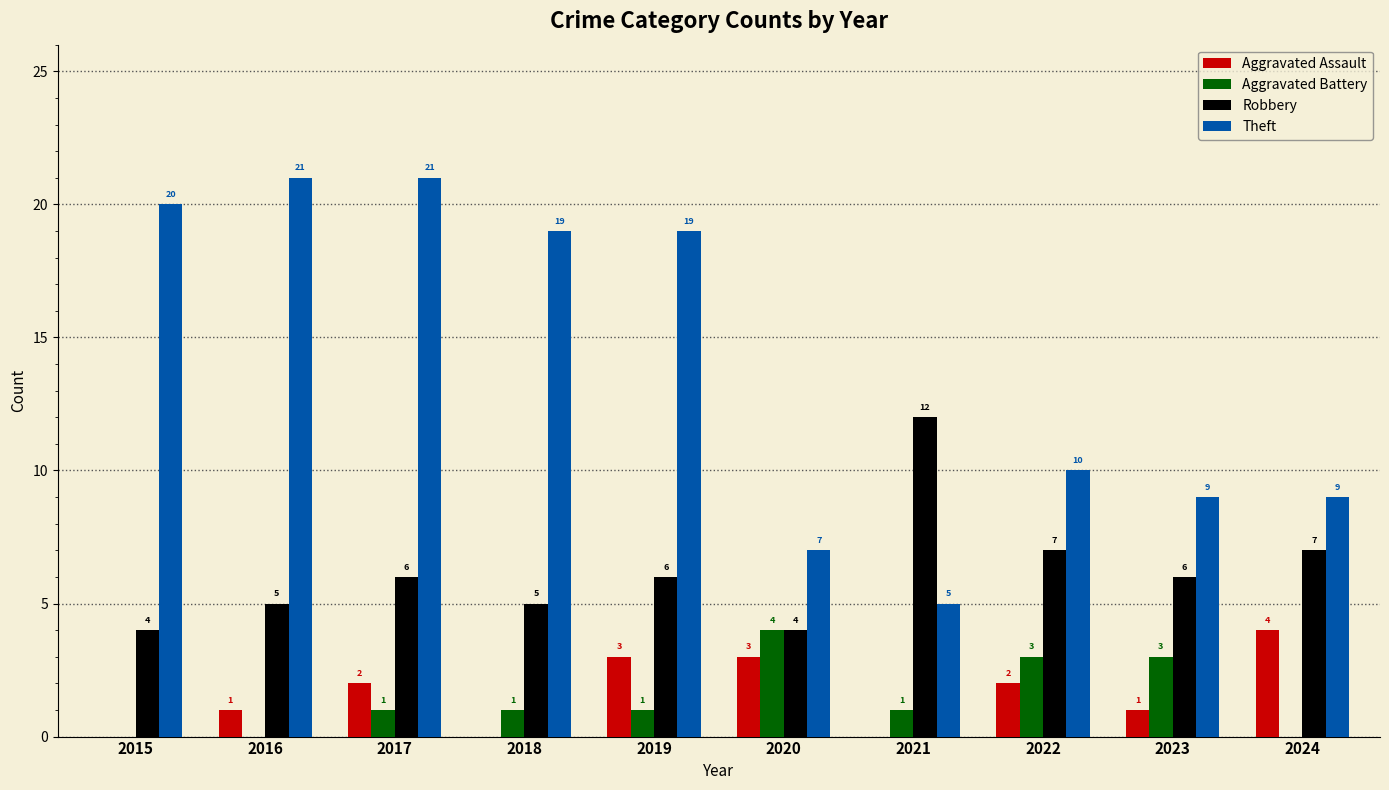

Count the number of data series in this chart.

4